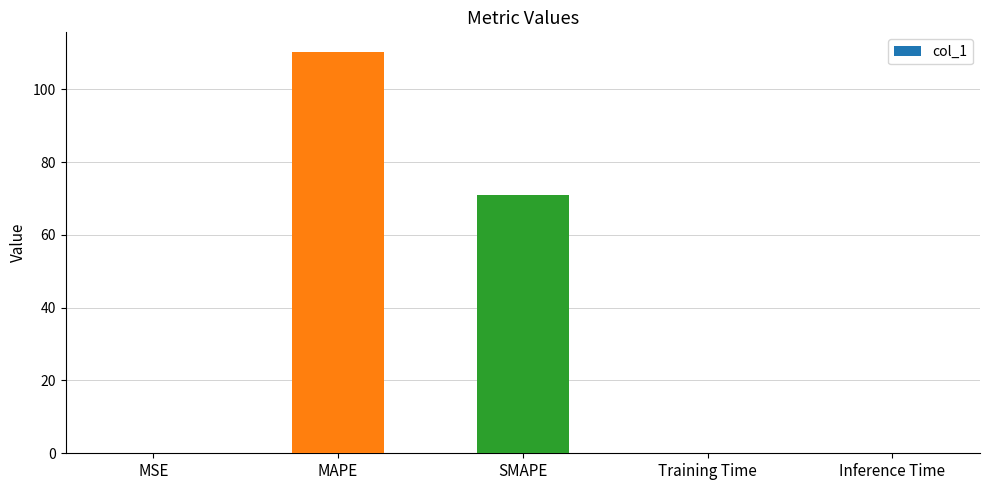

What is the sum of all values?

181.2